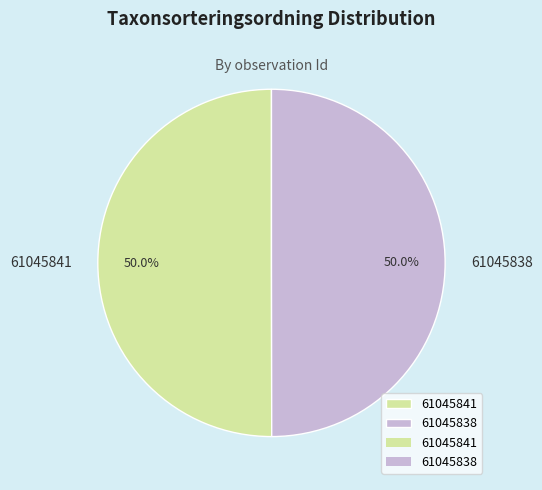

The 61045841 slice represents 50% of the pie. True or false?

True